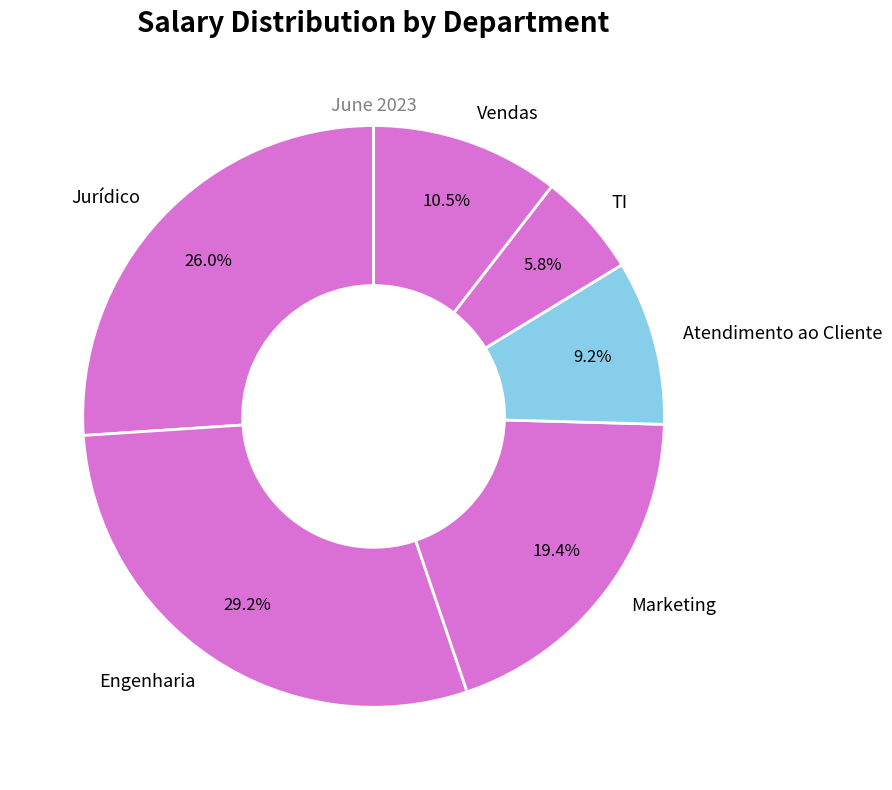

Does Jurídico account for over 50% of the chart?

No